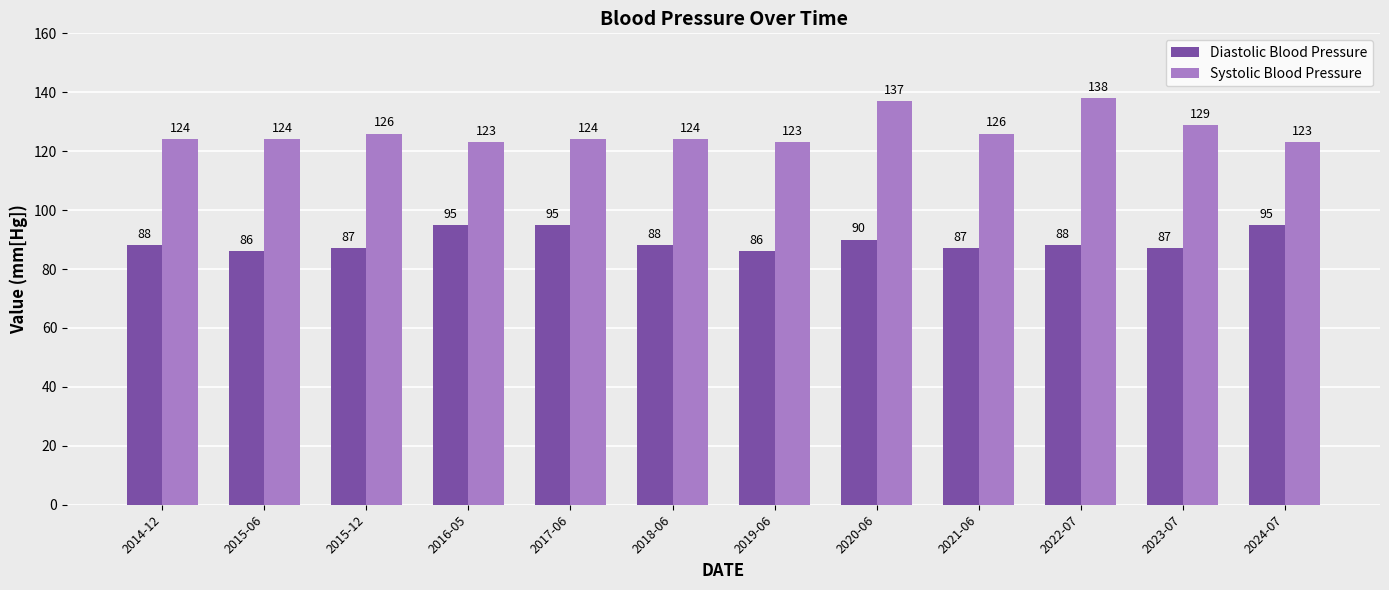

The value of Diastolic Blood Pressure at 2020-06 is 90. True or false?

True